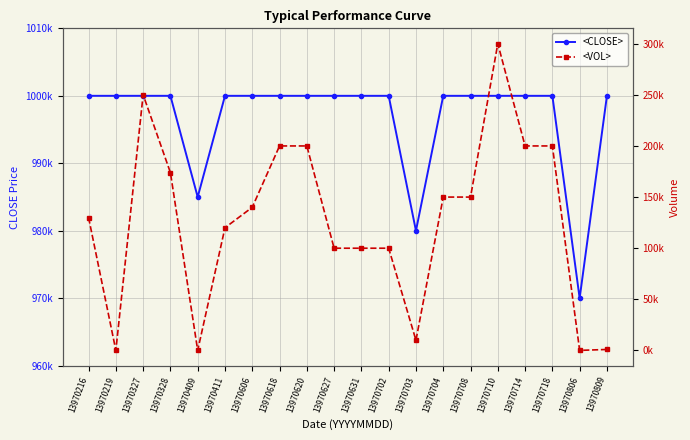

Is it true that <CLOSE> equals 339869 at 13970409?

False